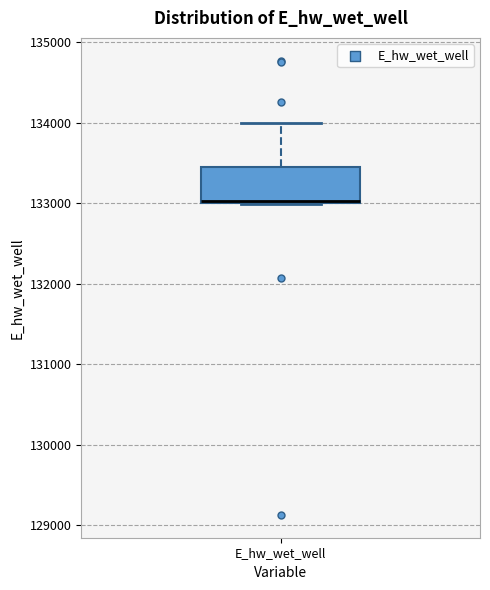

Where does the upper whisker of the box for E_hw_wet_well end on the y-axis? The values are not printed on the chart, so give them approximately, as read against the axis.

134000